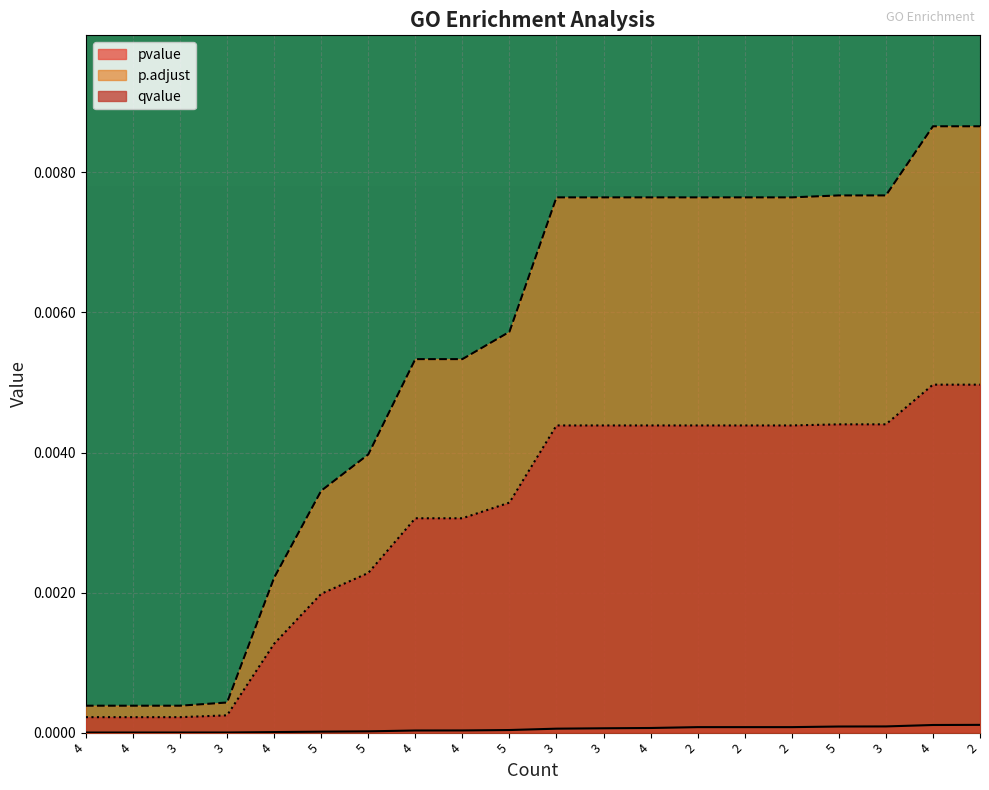

True or false: qvalue and pvalue intersect in this chart.

False